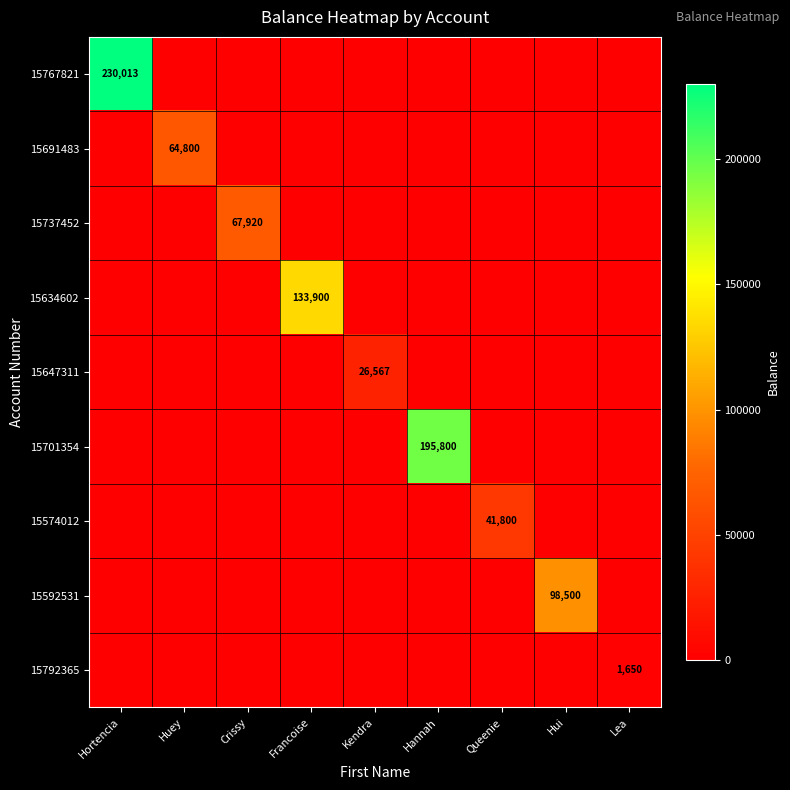

The value of 15691483 at Huey is 64800. True or false?

True